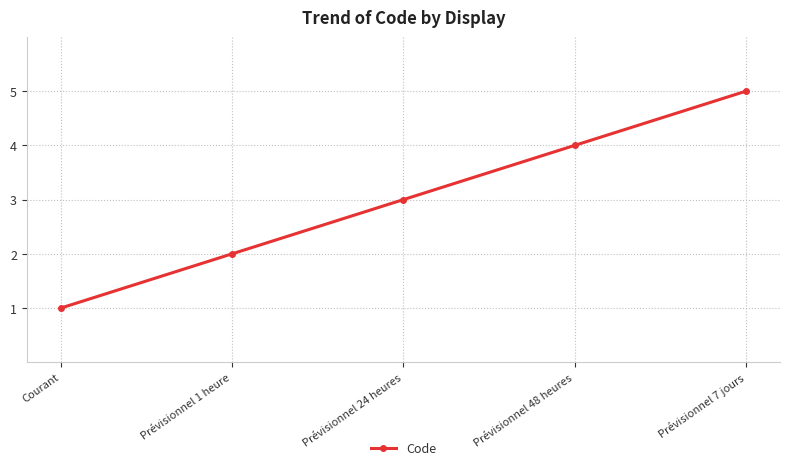

Reading left to right, list all the values displayed in this chart.

1	2	3	4	5